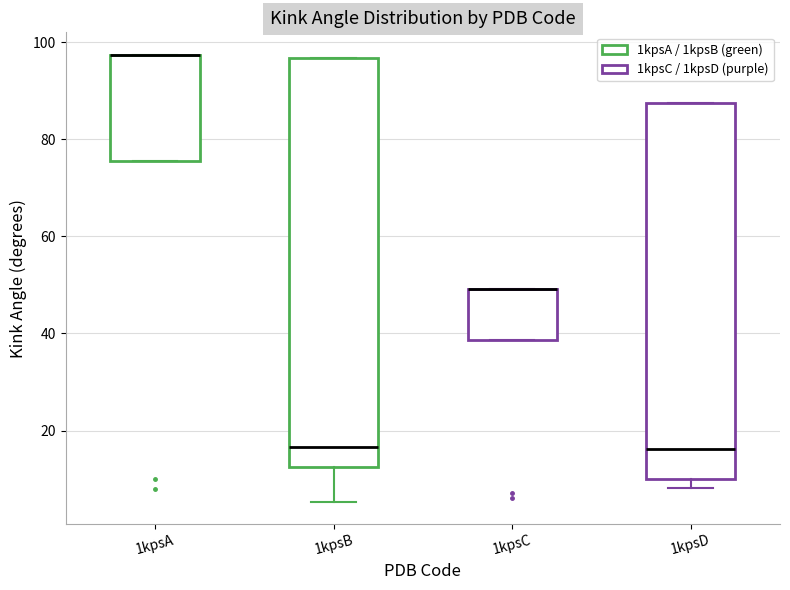

Reading left to right, read every box against the y-axis: the position of its median line, the range the box covers, and the ends of its whiskers. The values are not printed on the chart, so give them approximately, as read against the axis.

1kpsA: median 98 (drawn on the box's upper edge), box 76 to 98, whiskers 76 to 98
1kpsB: median 16, box 12 to 96, whiskers 6 to 96
1kpsC: median 50 (drawn on the box's upper edge), box 38 to 50, whiskers 38 to 50
1kpsD: median 16, box 10 to 88, whiskers 8 to 88